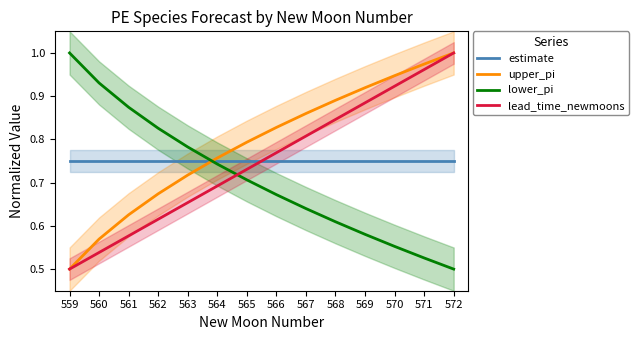

What is the value of the upper_pi point at the 14th from the left?

1.0